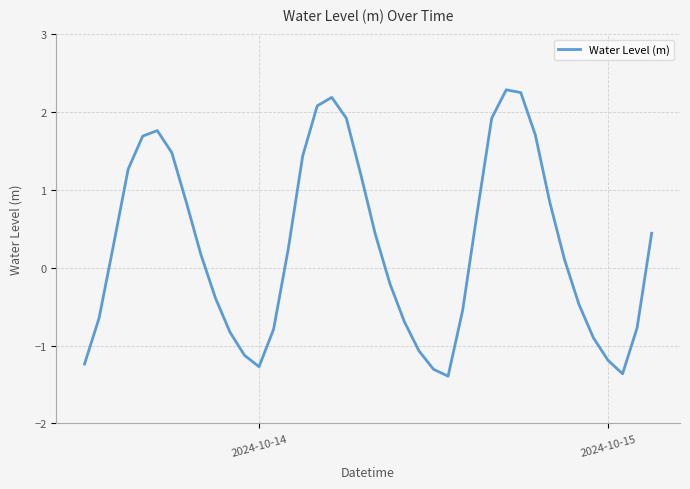

What is the minimum value shown in the chart?

-1.4